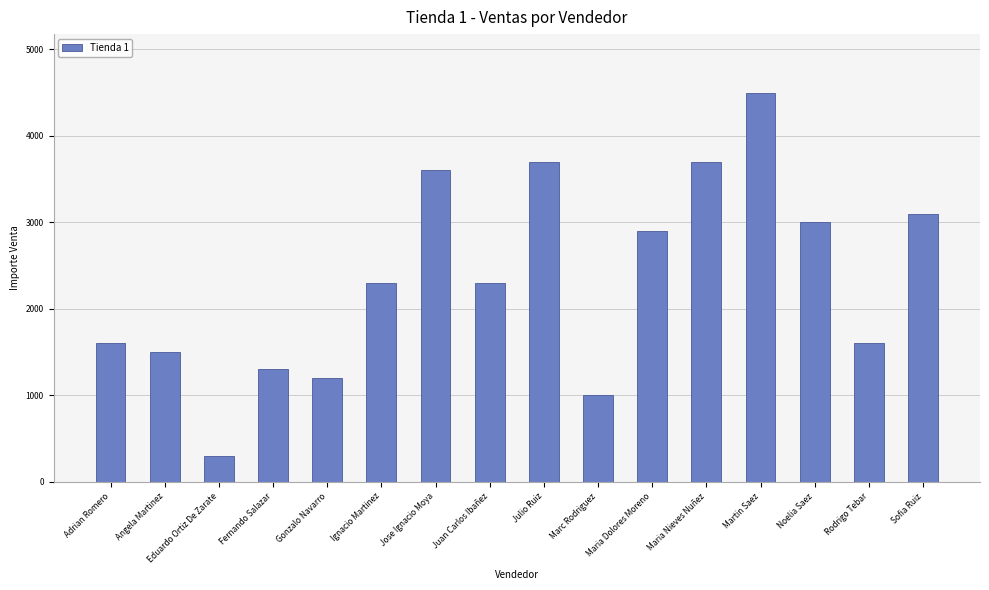

How many bars are there in total?

16